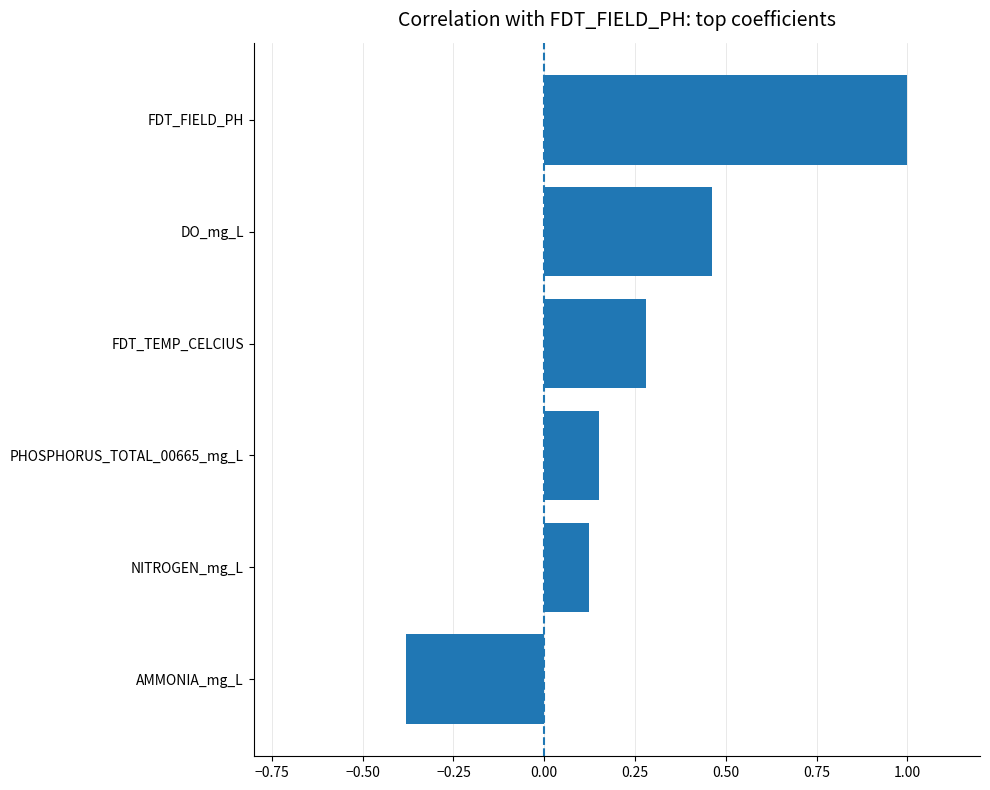

What is the sum of all values?

1.6